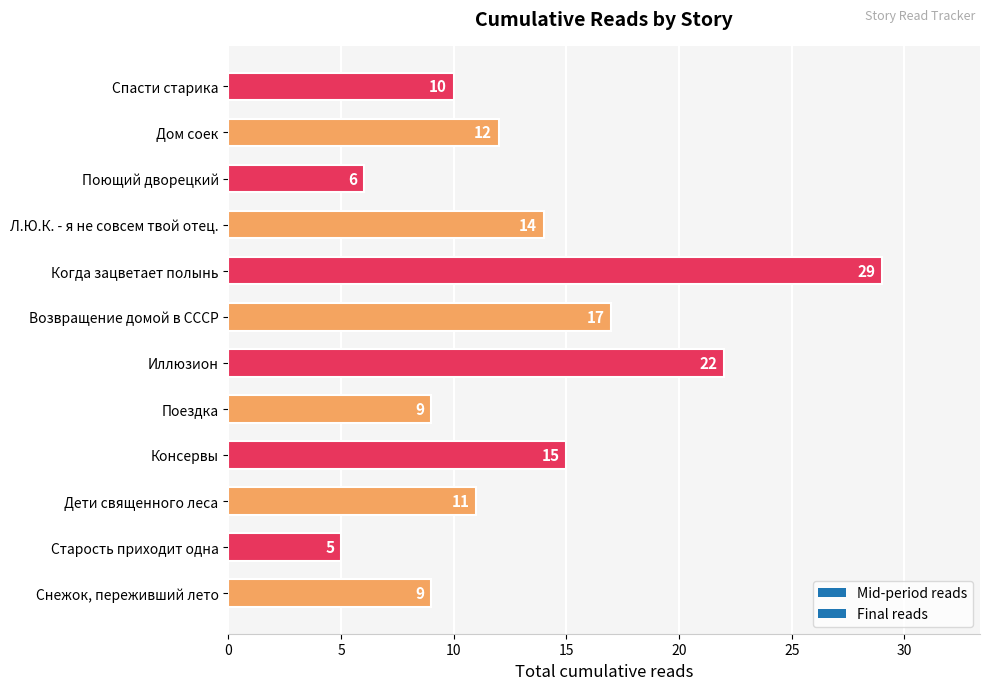

Where is the data nearest to the value 17?

Возвращение домой в СССР